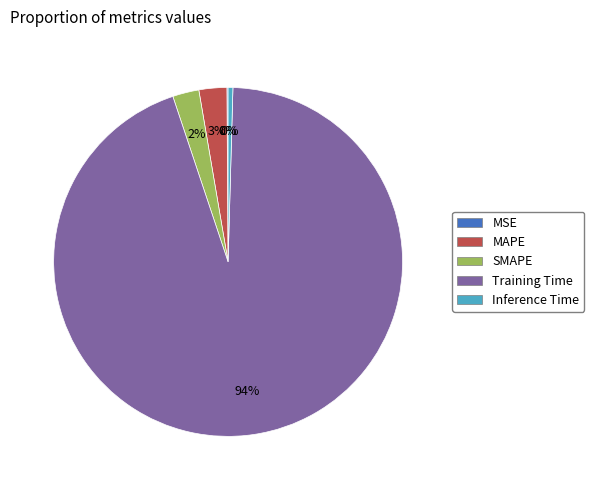

Between Training Time and MAPE, which is larger?

Training Time